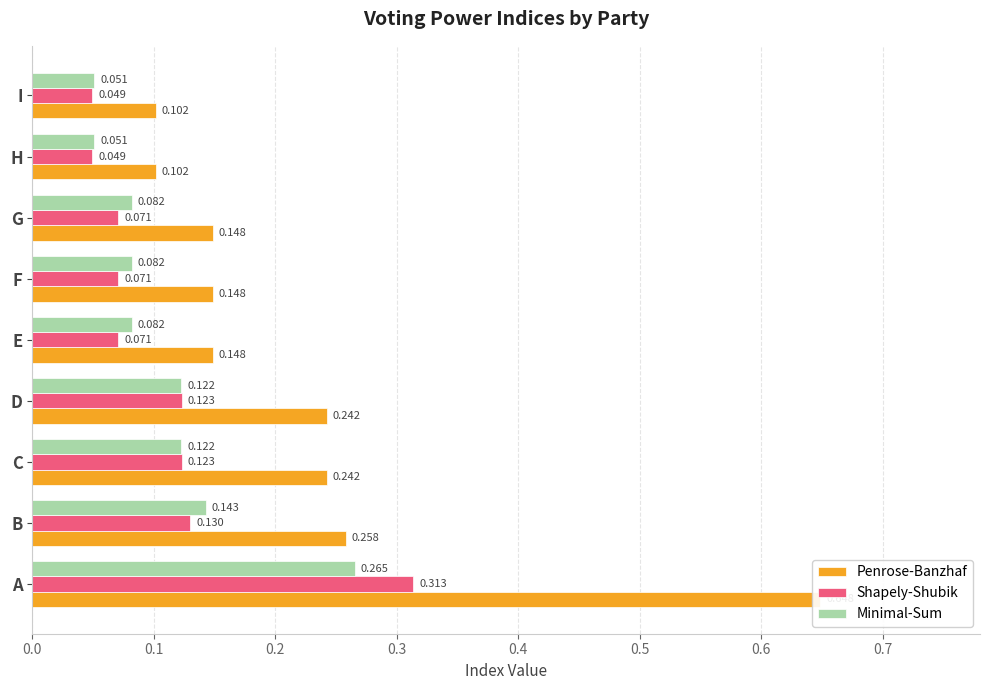

Does the chart contain stacked bars?

No